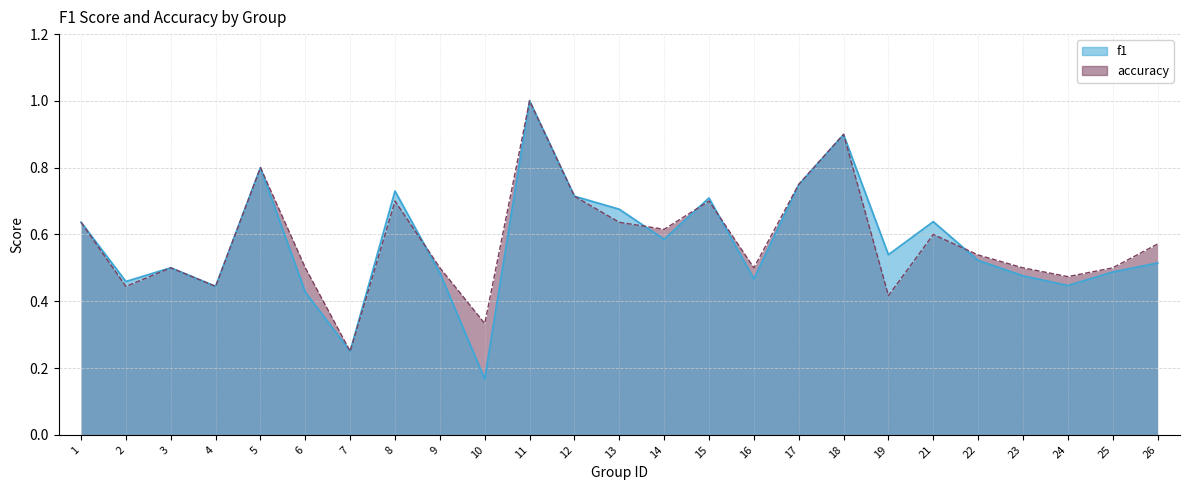

Does the chart have visible grid lines?

Yes